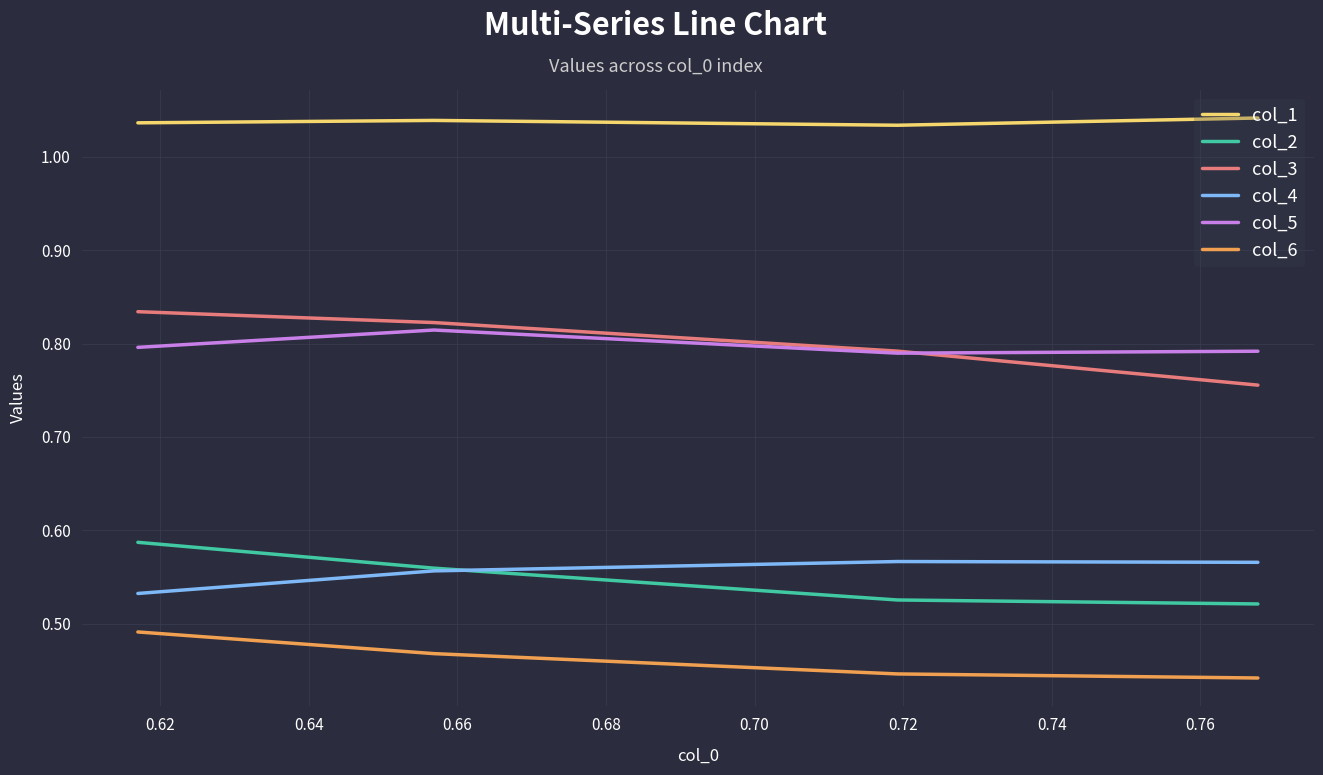

How many lines are shown in the chart?

6